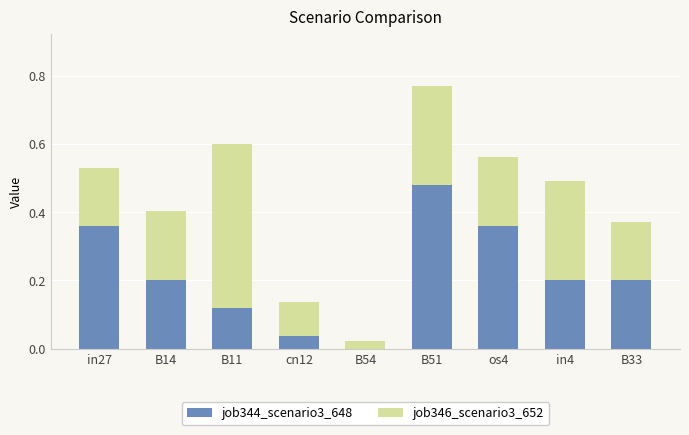

How many categories are shown in the chart?

9